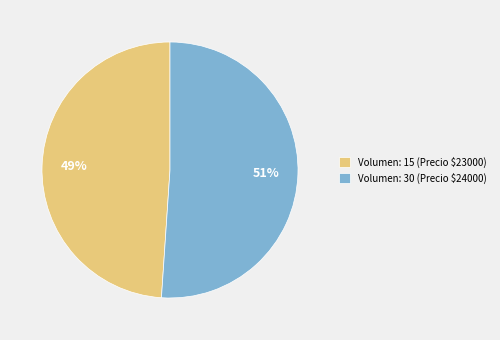

True or false: Volumen: 15 (Precio $23000) accounts for 39% of the total.

False